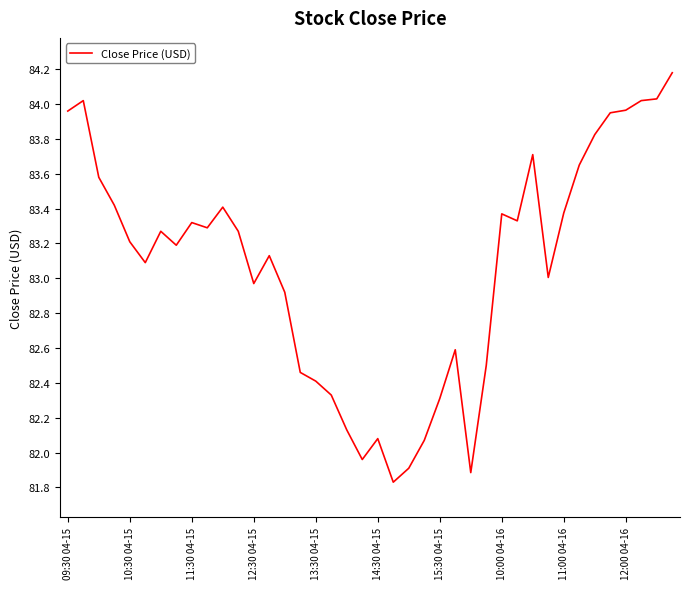

What is the difference between the maximum and minimum values?

2.3